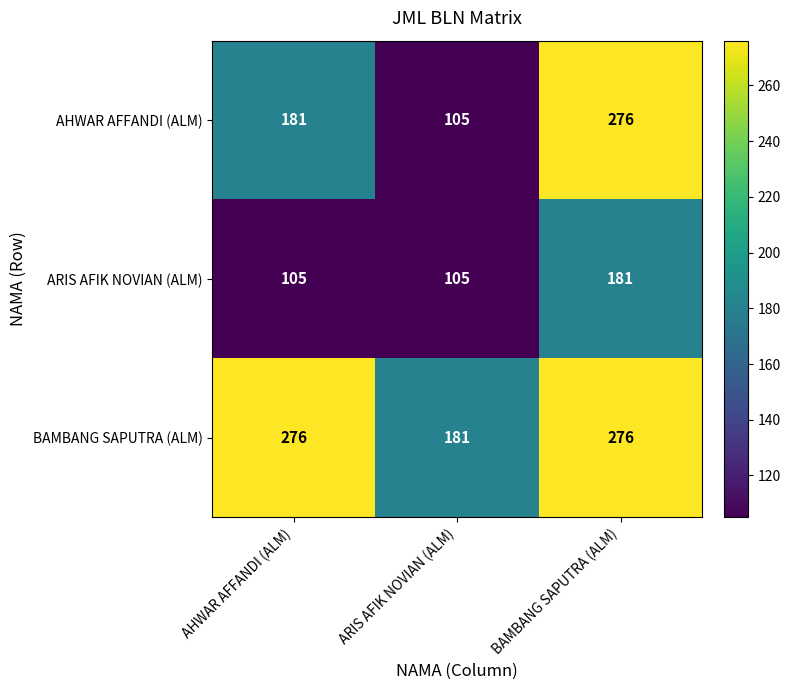

The value of BAMBANG SAPUTRA (ALM) at BAMBANG SAPUTRA (ALM) is 497. True or false?

False